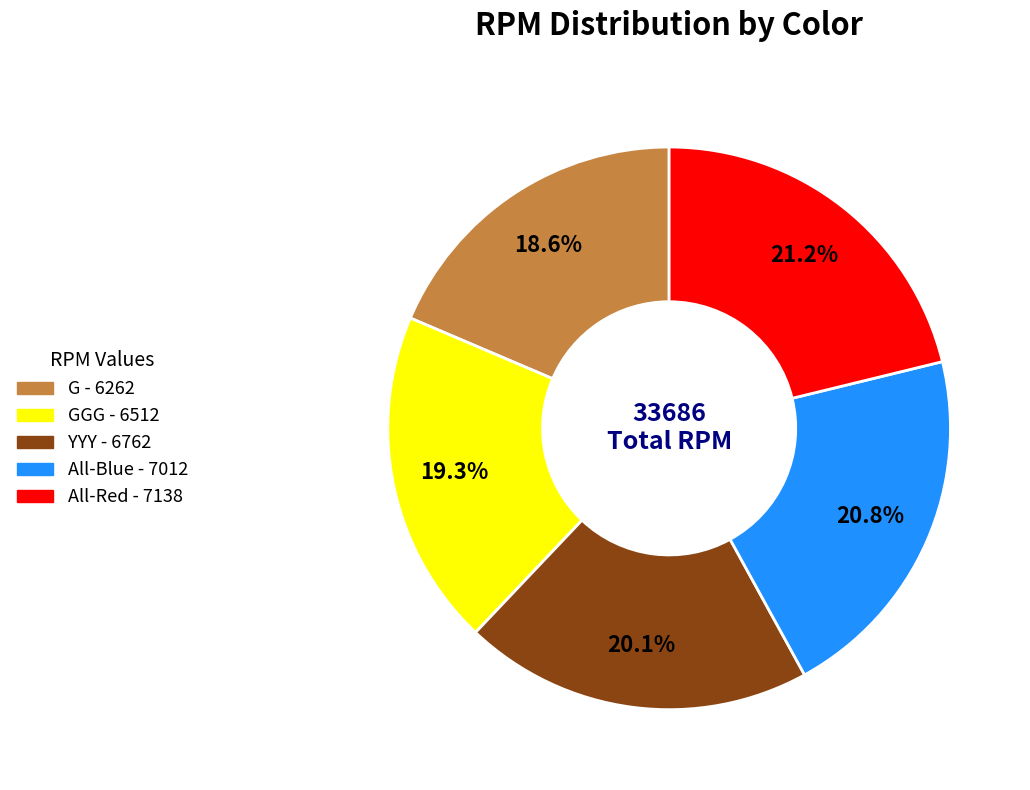

Does any single category account for the majority?

No